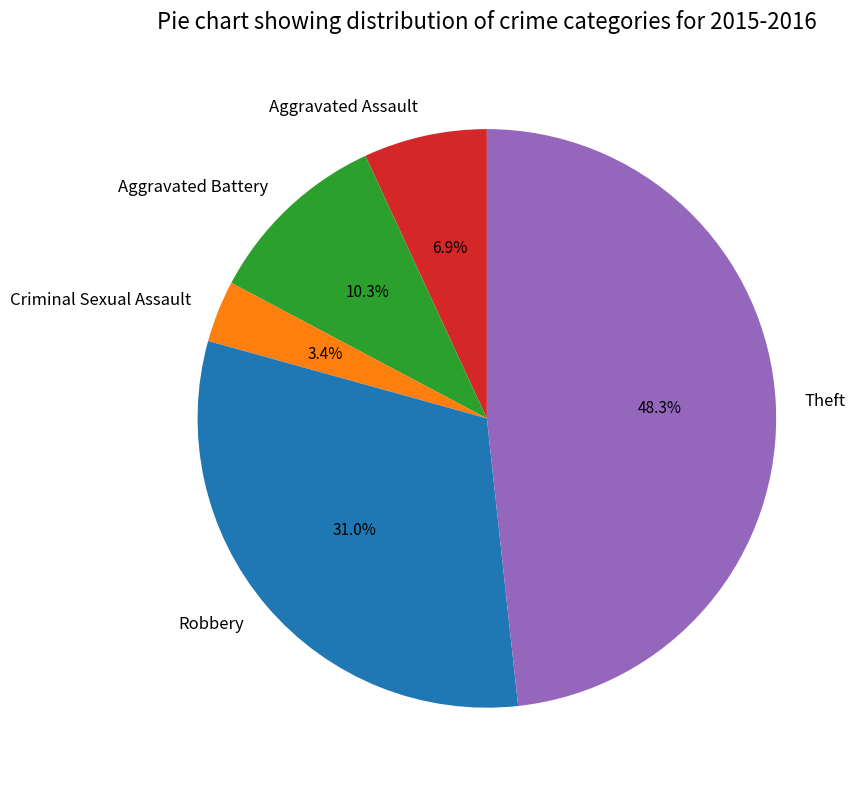

To the nearest percent, what is the average slice percentage?

20%